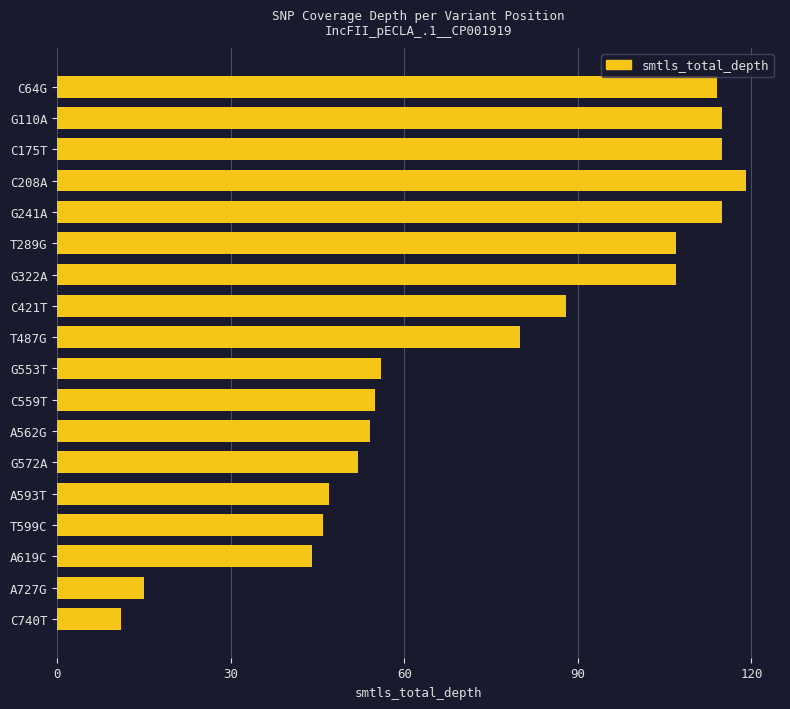

Between G110A and C740T, which is larger?

G110A